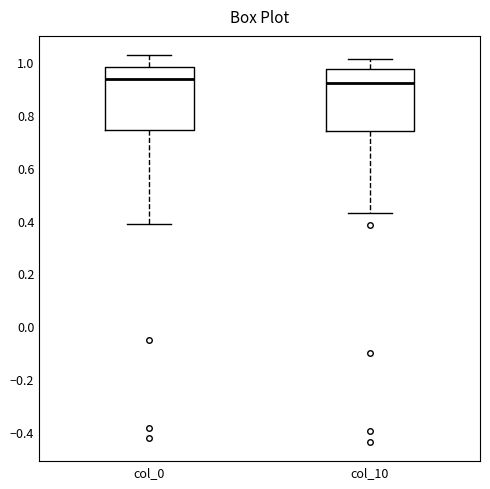

Reading left to right, read every box against the y-axis: the position of its median line, the range the box covers, and the ends of its whiskers. The values are not printed on the chart, so give them approximately, as read against the axis.

col_0: median 0.94, box 0.74 to 0.98, whiskers 0.38 to 1.02
col_10: median 0.92, box 0.74 to 0.98, whiskers 0.42 to 1.02